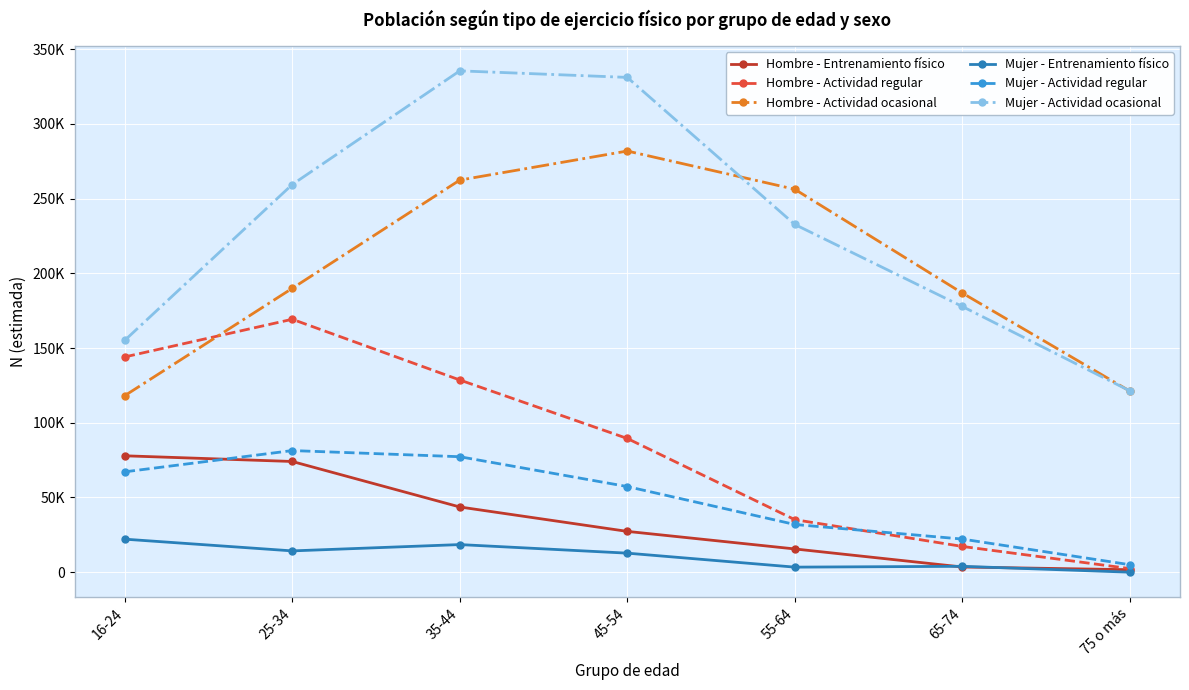

Reading right to left, extract all data points from this chart.

Hombre - Entrenamiento físico: 75 o más=1656	65-74=3467	55-64=15556	45-54=27306	35-44=43639	25-34=74085	16-24=77888
Hombre - Actividad regular: 75 o más=2406	65-74=17239	55-64=35158	45-54=89482	35-44=128620	25-34=169252	16-24=144049
Hombre - Actividad ocasional: 75 o más=121199	65-74=186825	55-64=256254	45-54=281844	35-44=262385	25-34=189958	16-24=118138
Mujer - Entrenamiento físico: 75 o más=0	65-74=3930	55-64=3380	45-54=12740	35-44=18475	25-34=14249	16-24=22096
Mujer - Actividad regular: 75 o más=5006	65-74=22166	55-64=31926	45-54=57305	35-44=77272	25-34=81385	16-24=67158
Mujer - Actividad ocasional: 75 o más=121363	65-74=177829	55-64=232703	45-54=331115	35-44=335491	25-34=259427	16-24=155158